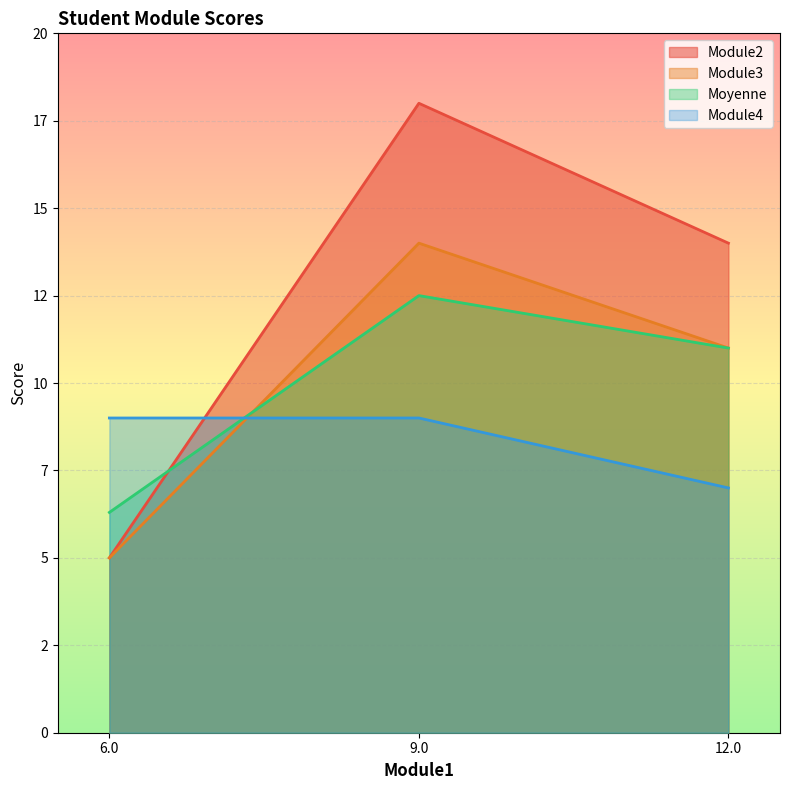

How many lines are shown in the chart?

4